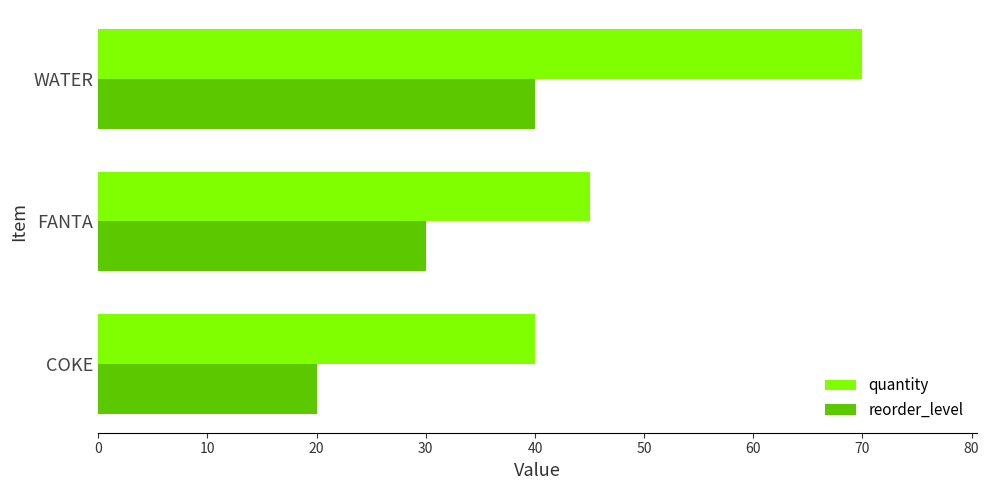

What is the approximate value of quantity at FANTA?

45